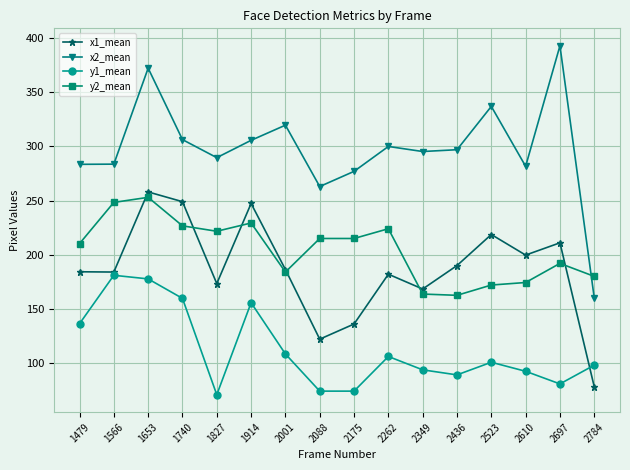

At which category is the sum across all series the highest?

1653